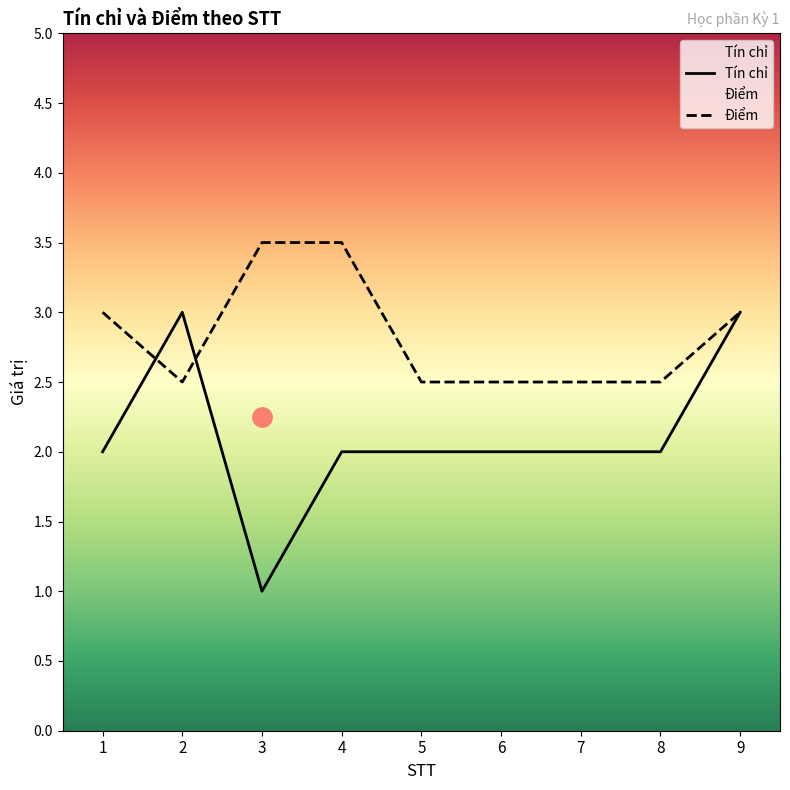

Rank the categories by Tín chỉ value from highest to lowest.

2, 9, 1, 4, 5, 6, 7, 8, 3